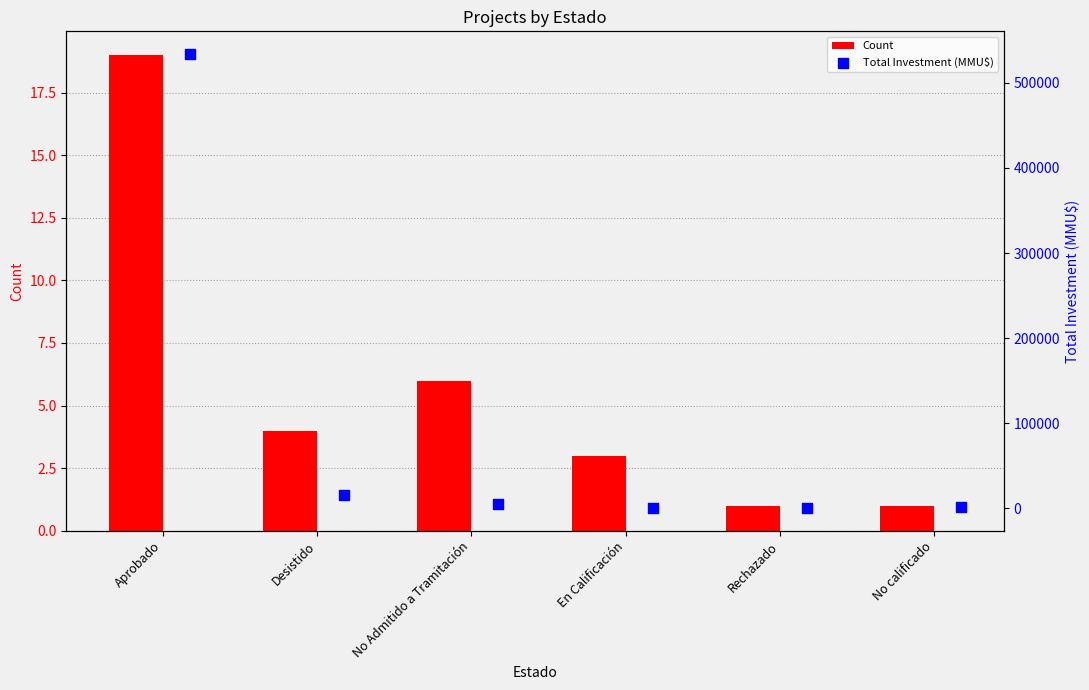

Which series reaches the minimum Y coordinate?

Count